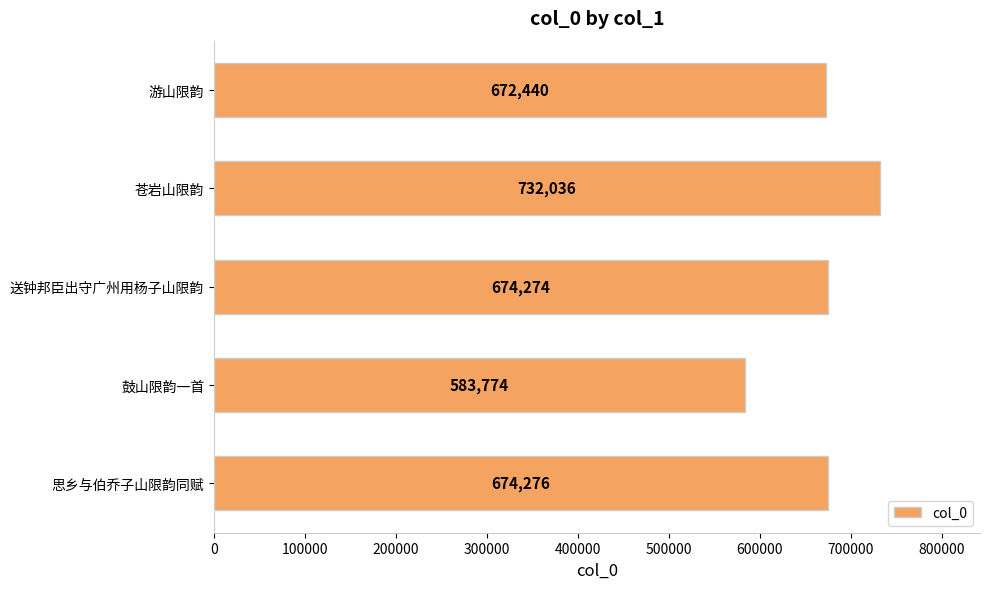

What is the smallest value displayed?

583774